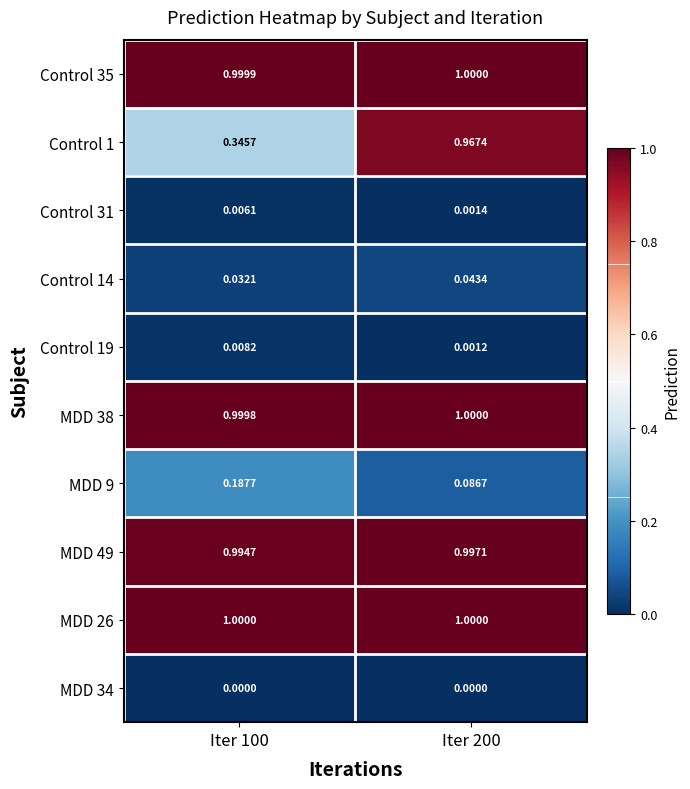

Is the value of Control 14 at Iter 200 greater than the value of Control 19 at Iter 100?

Yes